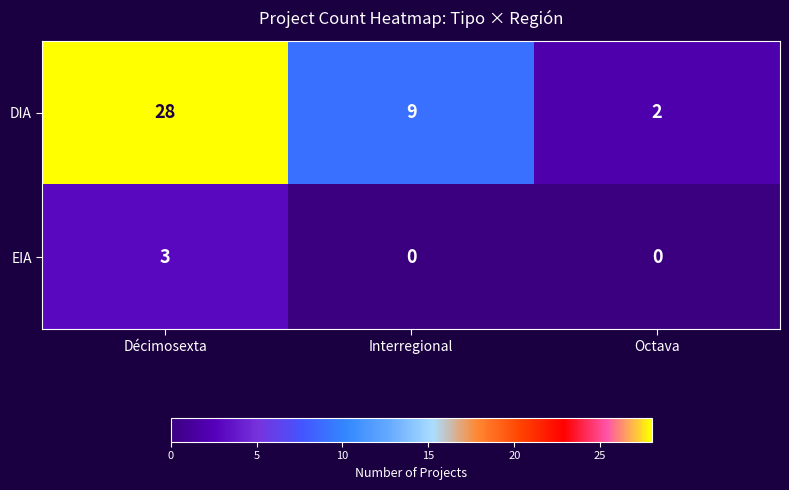

Where does the DIA series first go above 9?

Décimosexta